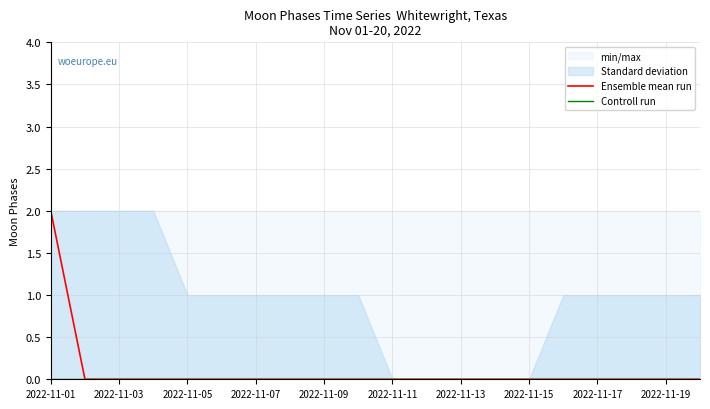

At 2022-11-15, list the series in order from smallest to largest.

Ensemble mean run, Controll run